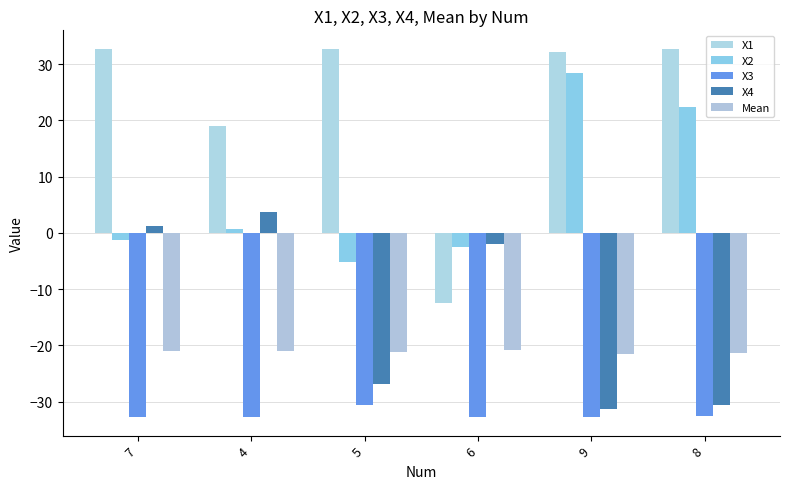

Does the chart contain stacked bars?

No